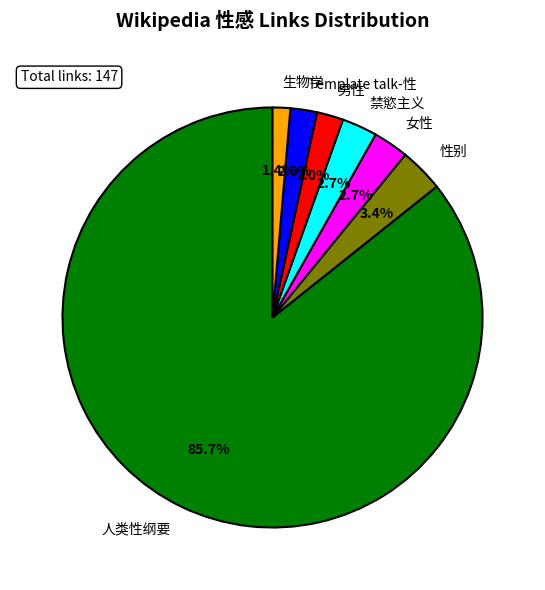

Between 禁慾主义 and Template talk-性, which is larger?

禁慾主义